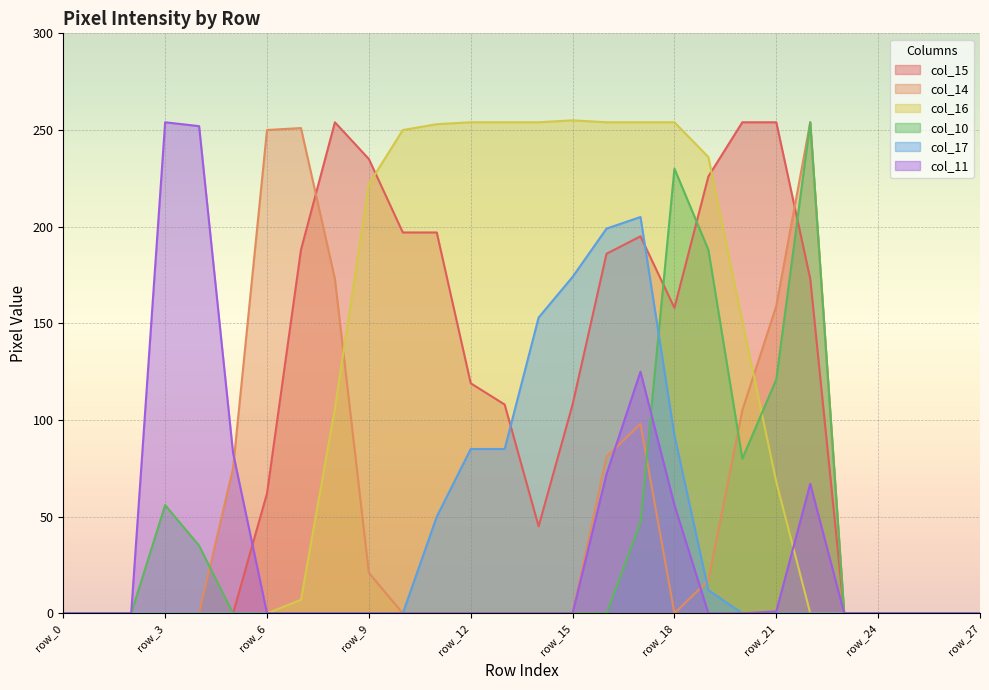

What is the greatest value displayed?

255